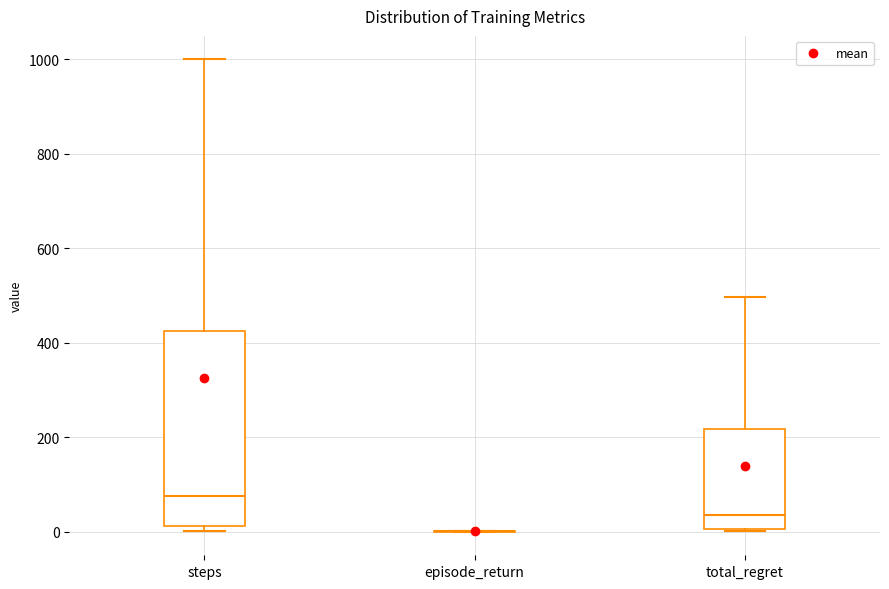

Reading left to right, transcribe this box plot: for each box, give where its median line is, the range the box spans, and where its two whiskers end, as read against the y-axis. The values are not printed on the chart, so give them approximately, as read against the axis.

steps: median 80, box 20 to 420, whiskers 0 to 1000
episode_return: box collapsed to a line at 0, whiskers 0 to 0
total_regret: median 40, box 0 to 220, whiskers 0 to 500